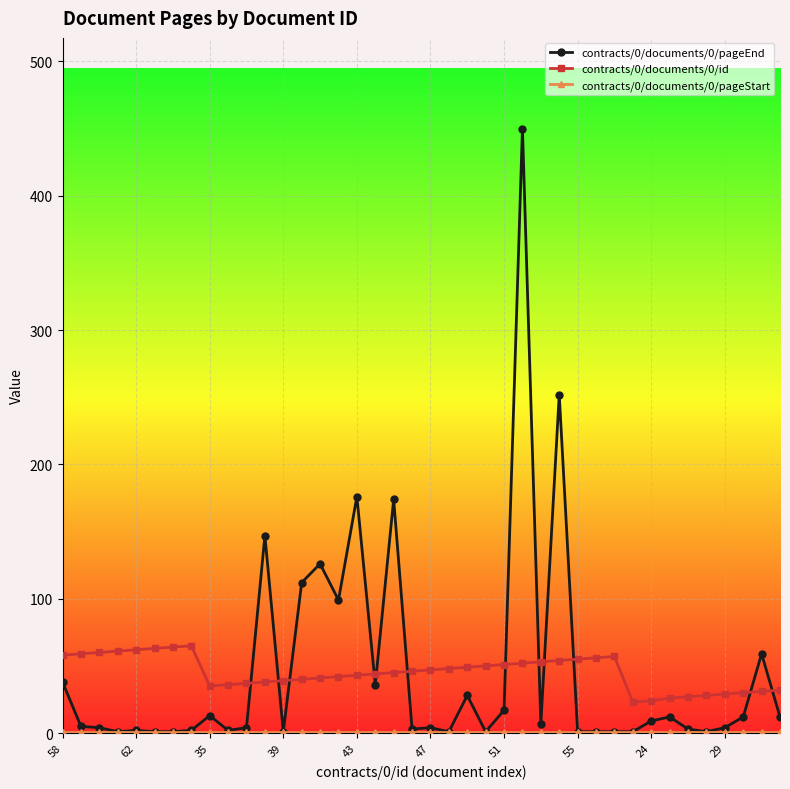

Which series has the widest spread of values?

contracts/0/documents/0/pageEnd